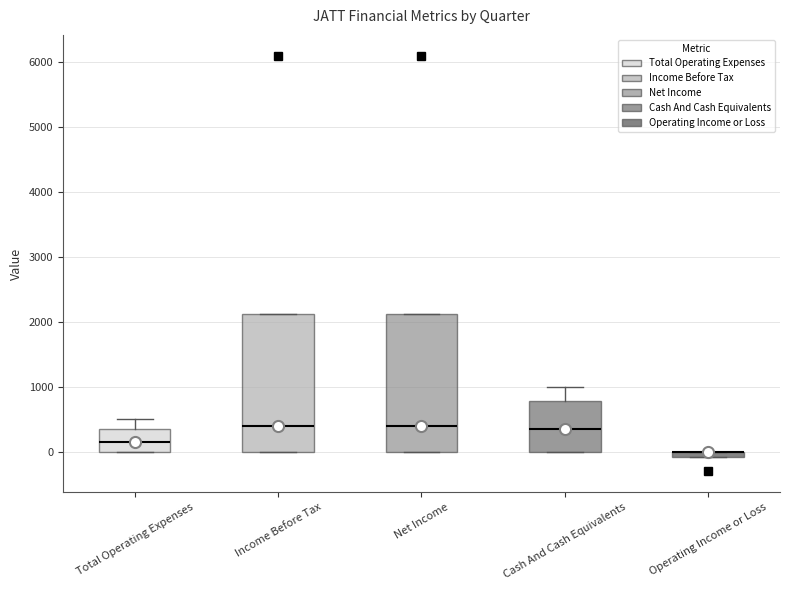

Where is the lower edge of the box for Net Income on the y-axis? The values are not printed on the chart, so give them approximately, as read against the axis.

0